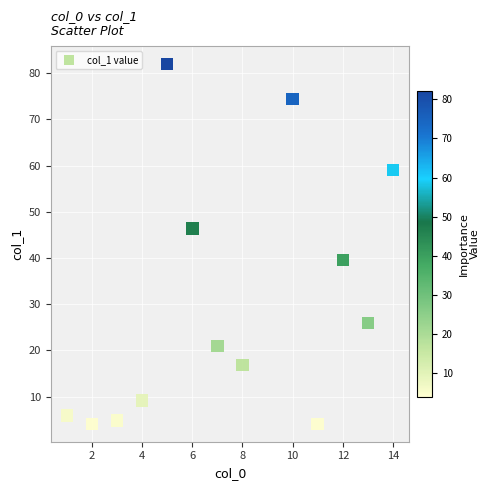

What is the range of X values (max minus min)?

13.0